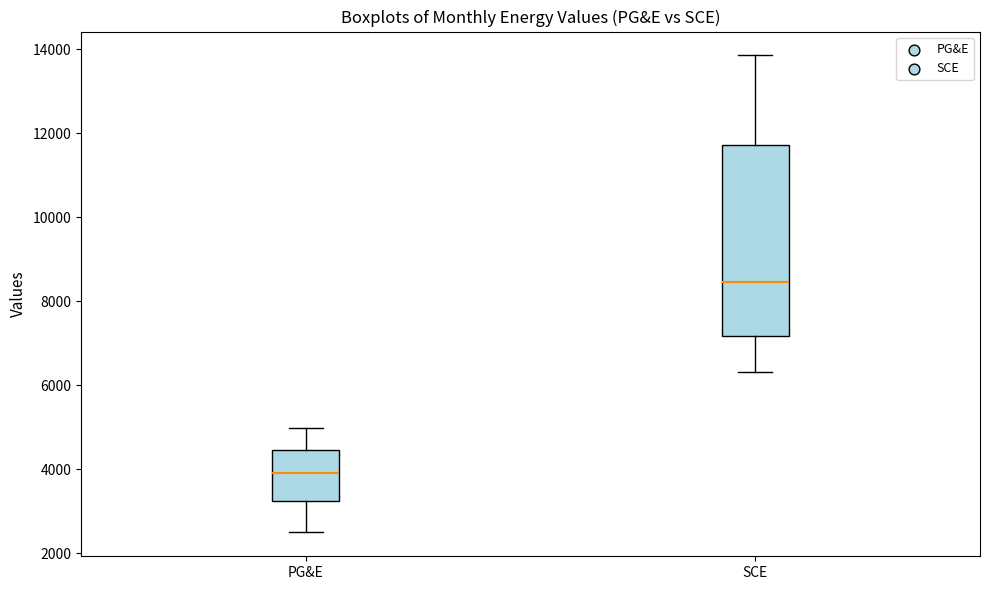

Comparing the boxes themselves (not the whiskers), which one is the tallest?

SCE